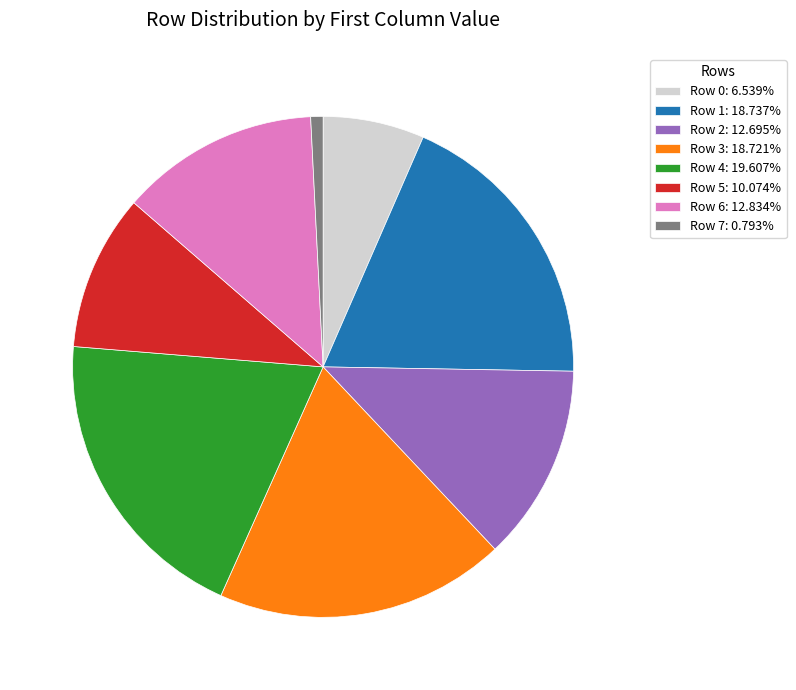

Which has a higher value, Row 4 or Row 7?

Row 4